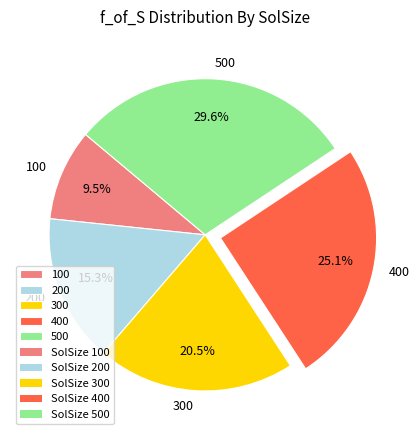

How many slices are in this pie chart?

5